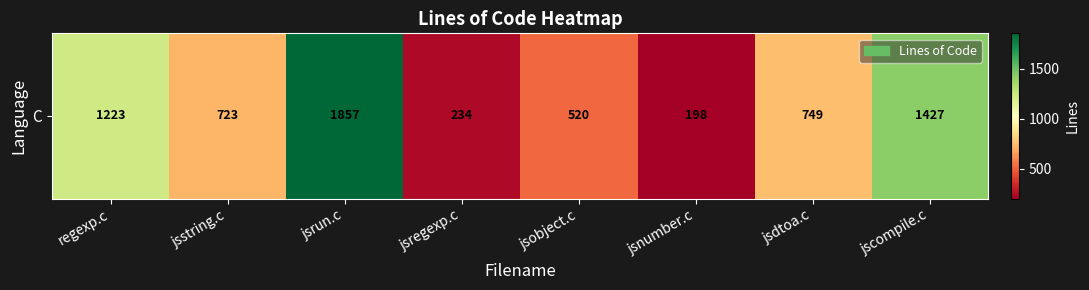

List the labels in order of value, smallest first.

jsnumber.c, jsregexp.c, jsobject.c, jsstring.c, jsdtoa.c, regexp.c, jscompile.c, jsrun.c